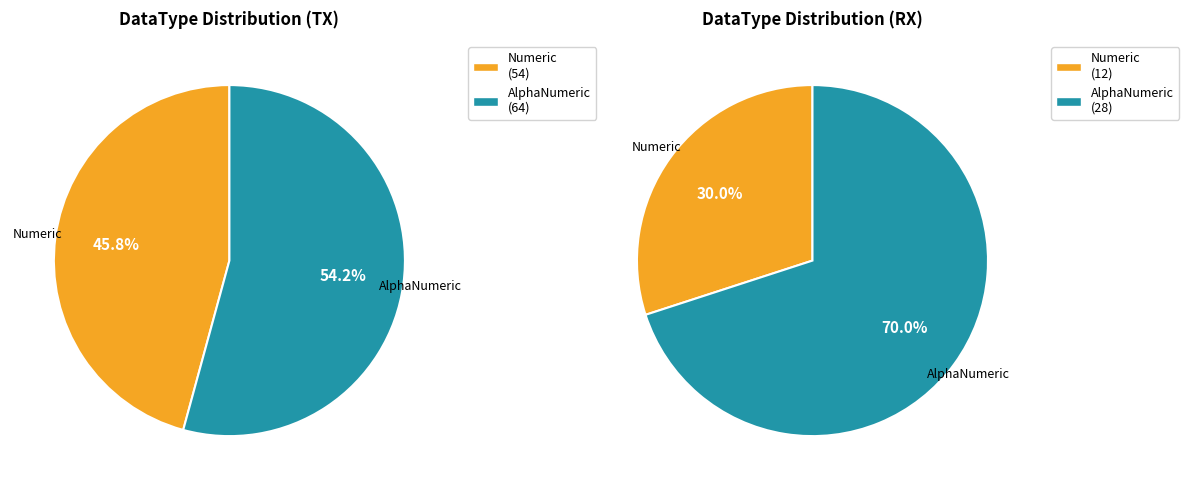

Which category has the smallest portion of the pie?

Numeric